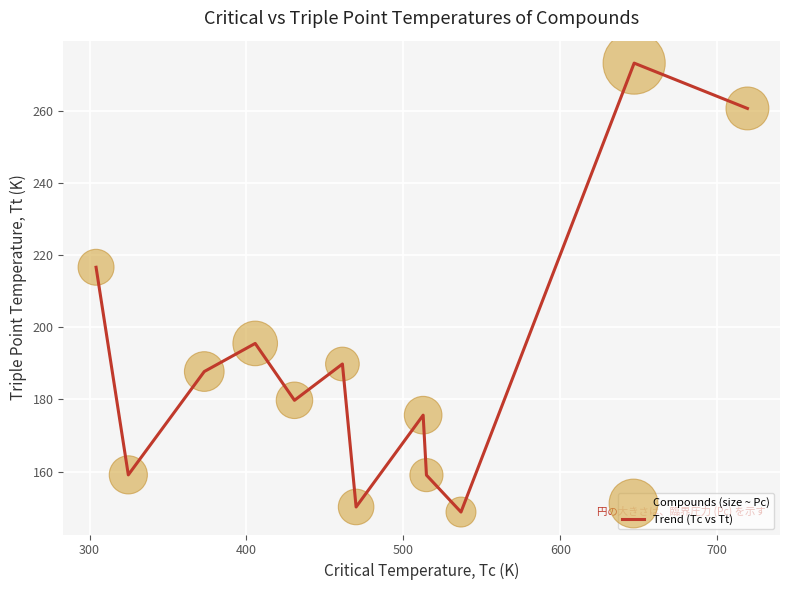

What is the maximum value shown in the chart?

273.2